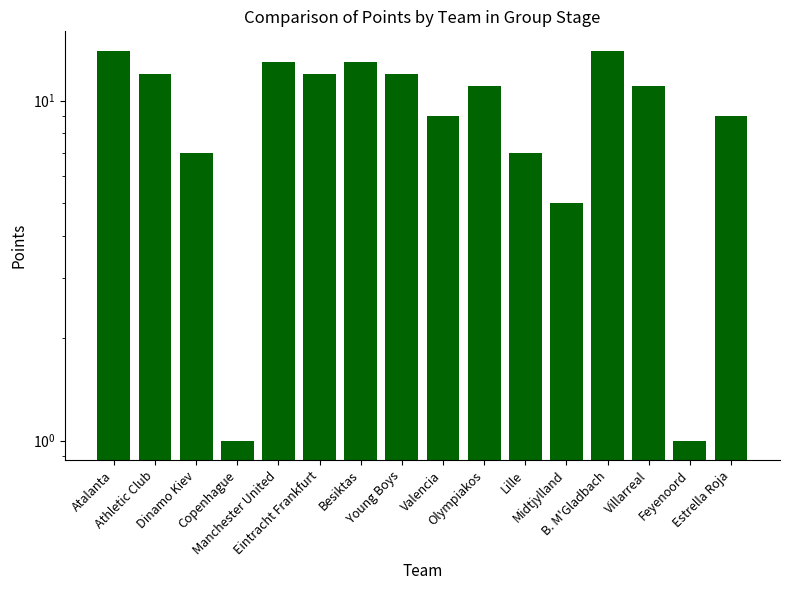

What is the difference between the values at Valencia and B. M'Gladbach?

5